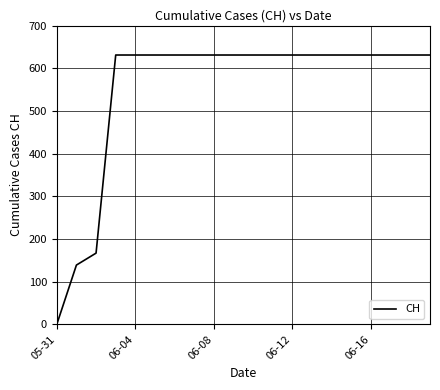

What is the greatest value displayed?

631